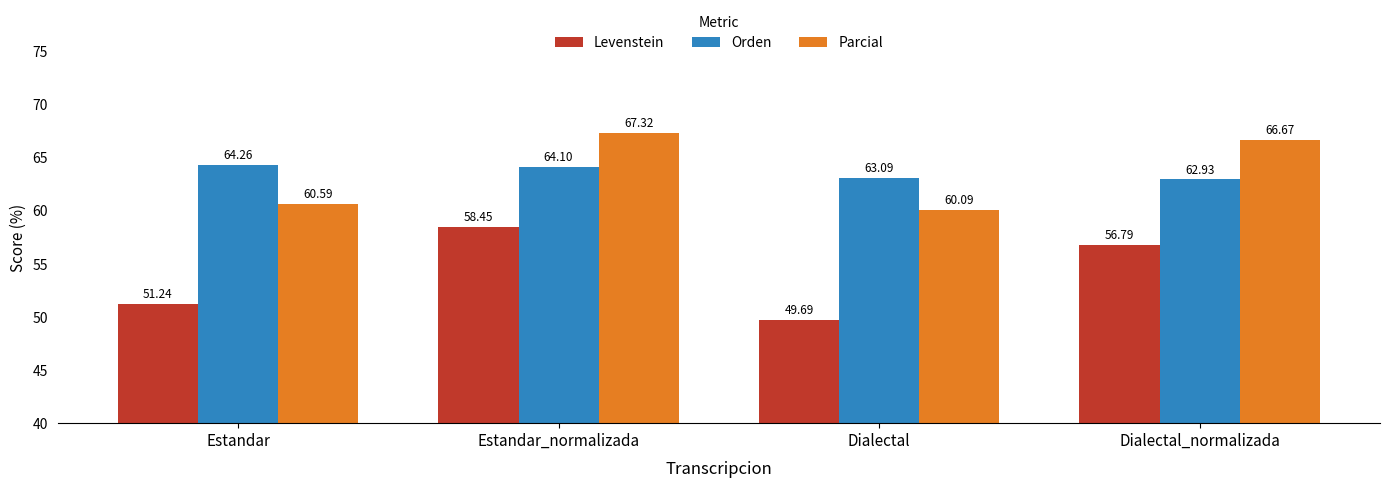

At Dialectal_normalizada, list the series in order from smallest to largest.

Levenstein, Orden, Parcial